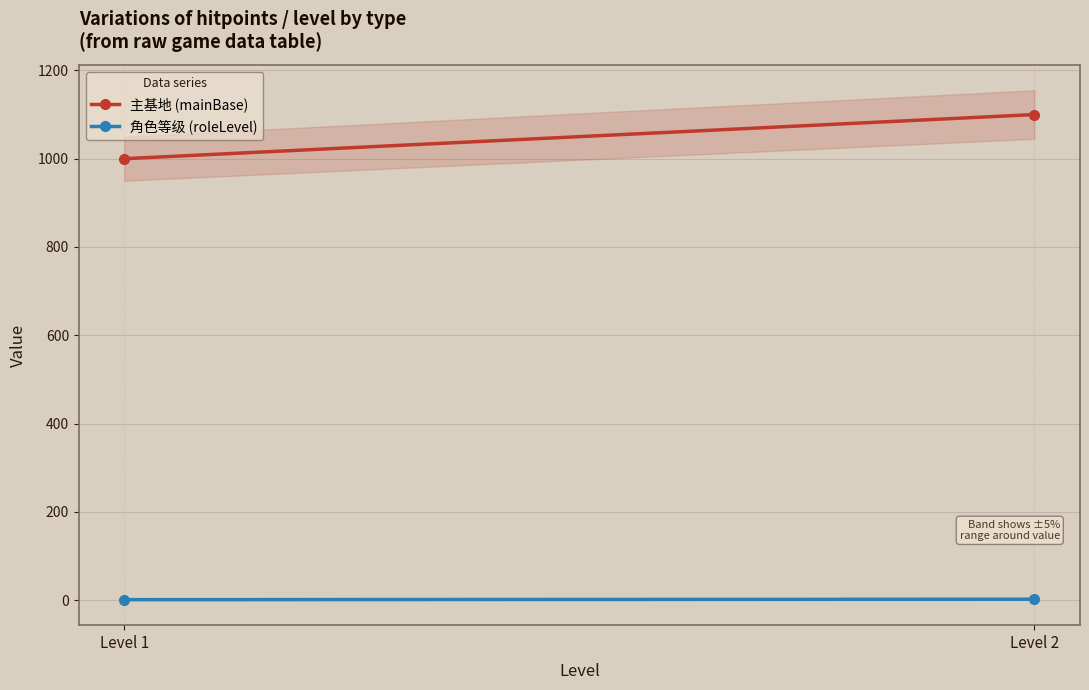

How many lines are shown in the chart?

2